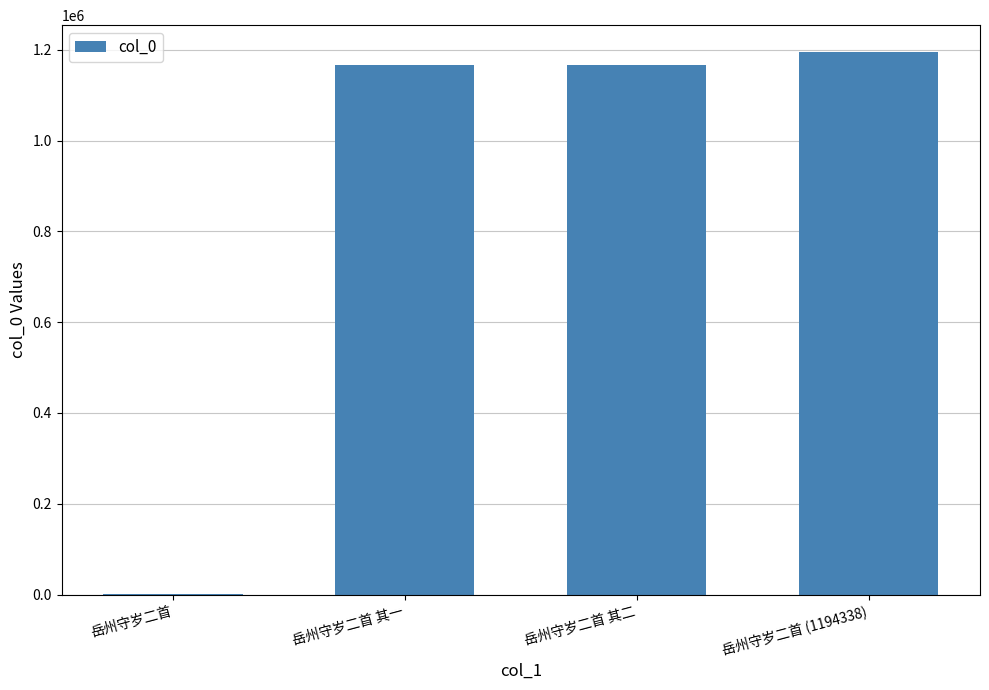

What is the sum of all values?

3528872